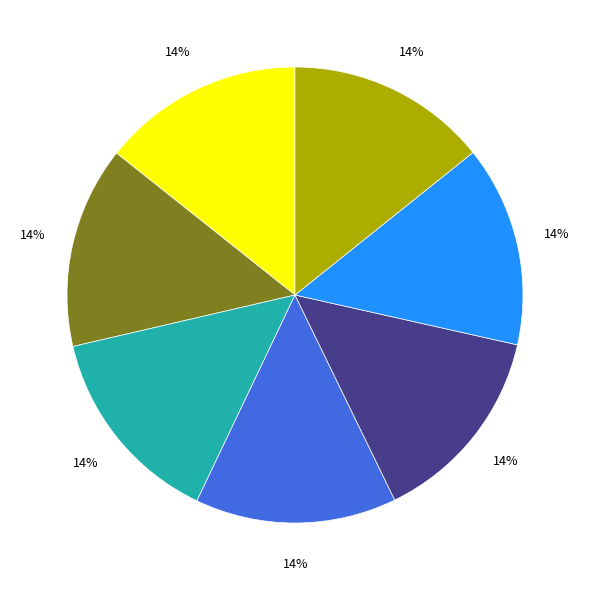

Is there a majority slice in this chart?

No